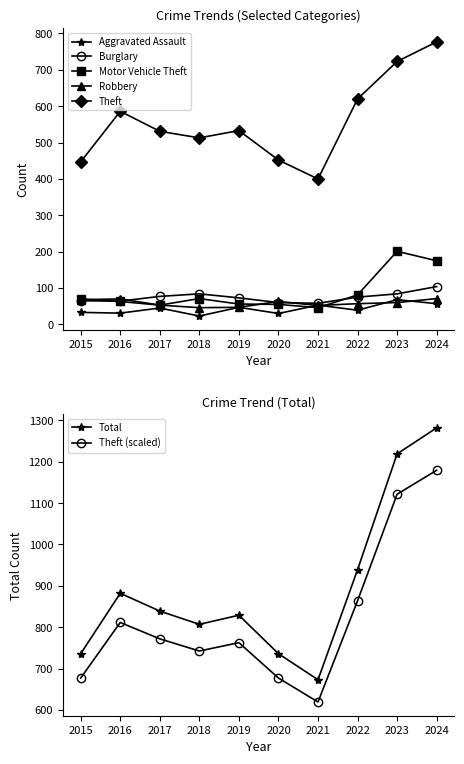

What is the difference between the Aggravated Assault values at 2020 and 2022?

9